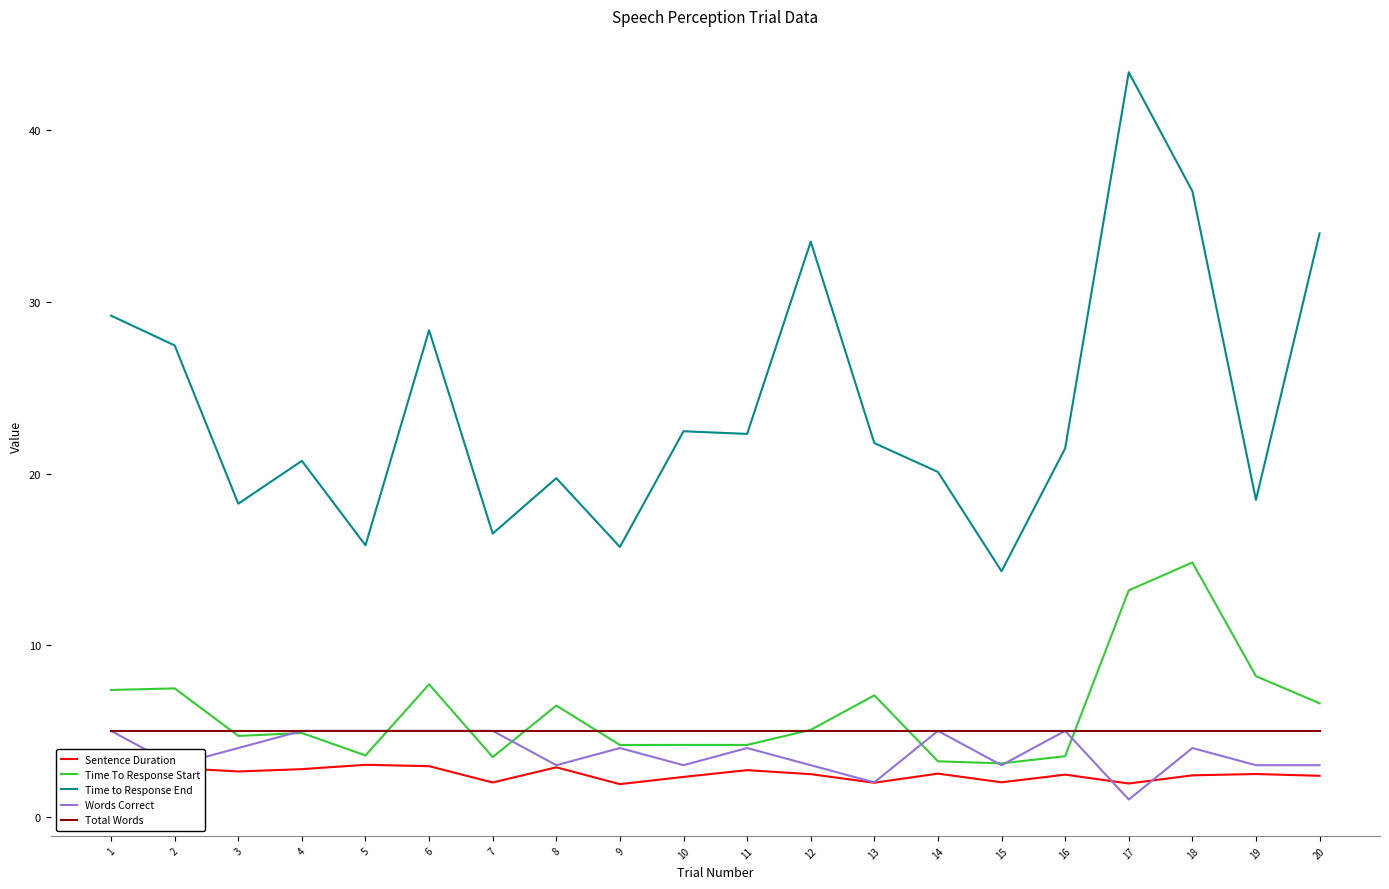

What is the sum of all Time to Response End values?

480.0